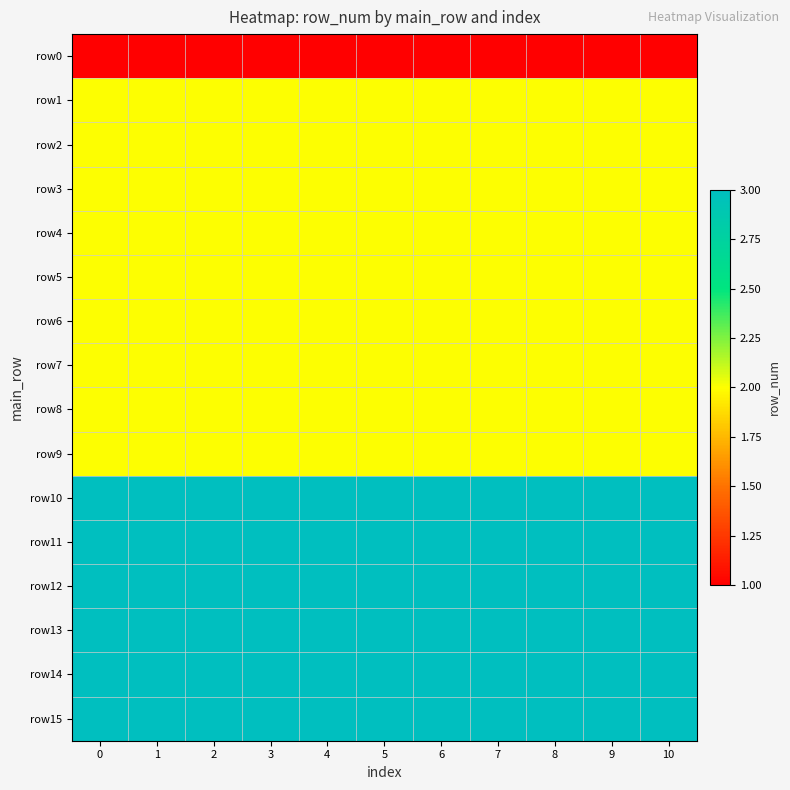

What is the difference between the highest and lowest values at 10?

2